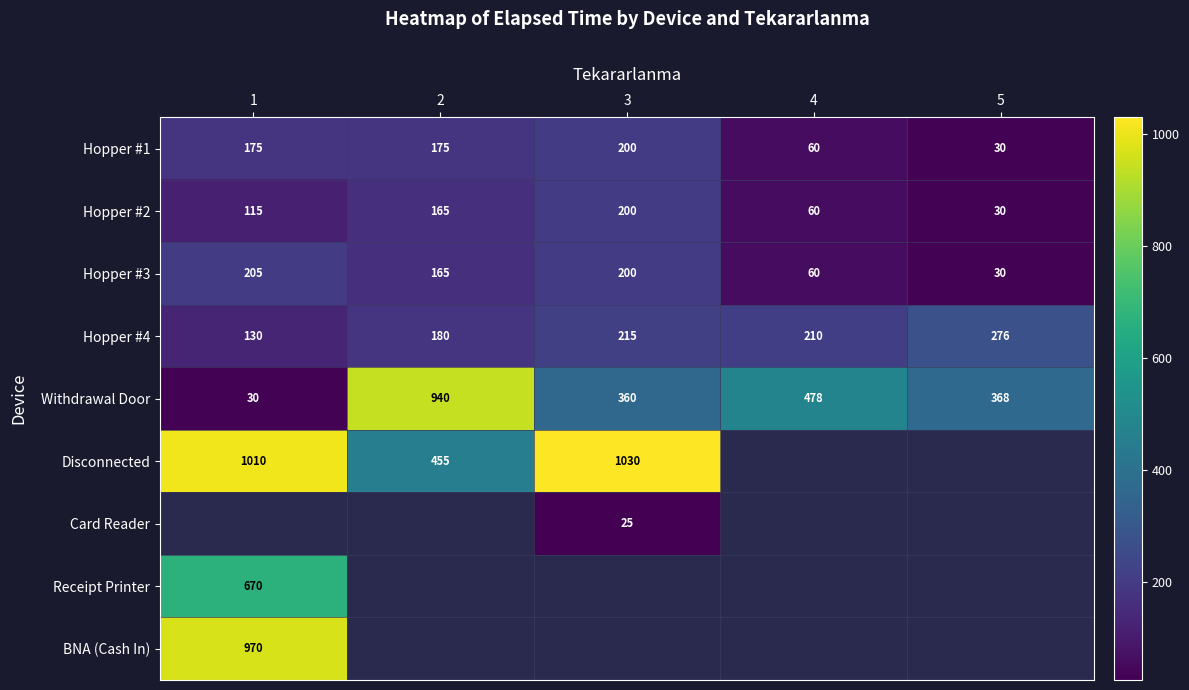

How many values in the Hopper #3 series are below 165?

2